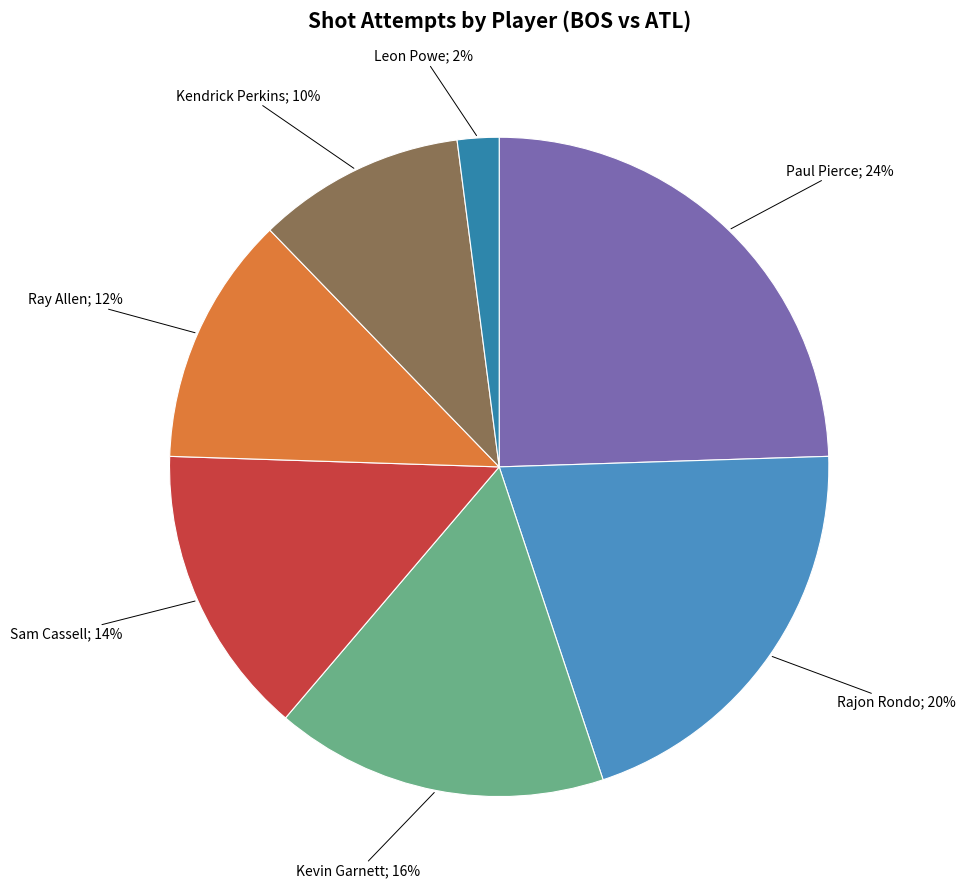

Which slice is the largest?

Paul Pierce